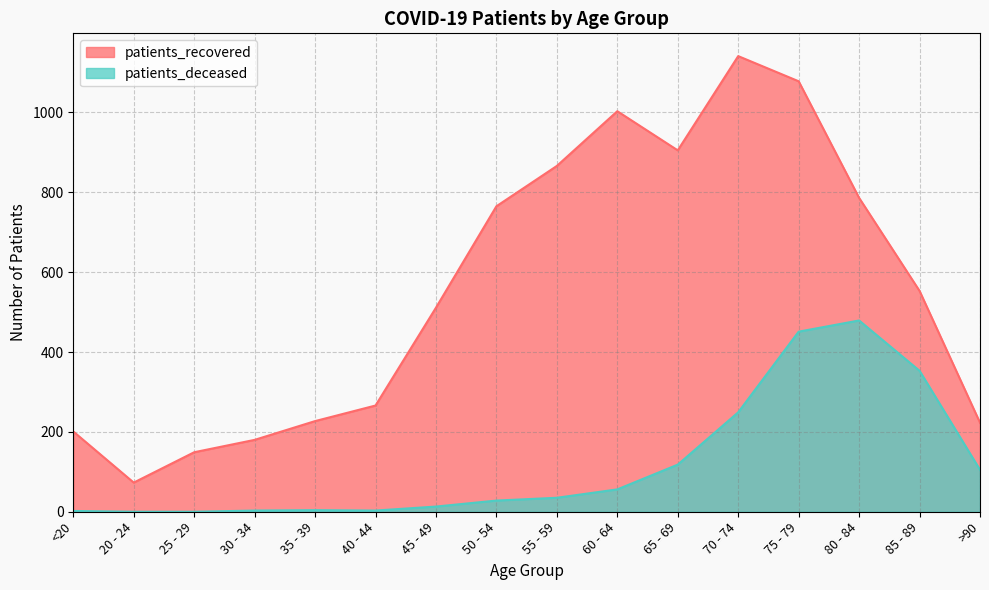

What is the label of the 3rd point from the right?

80 - 84